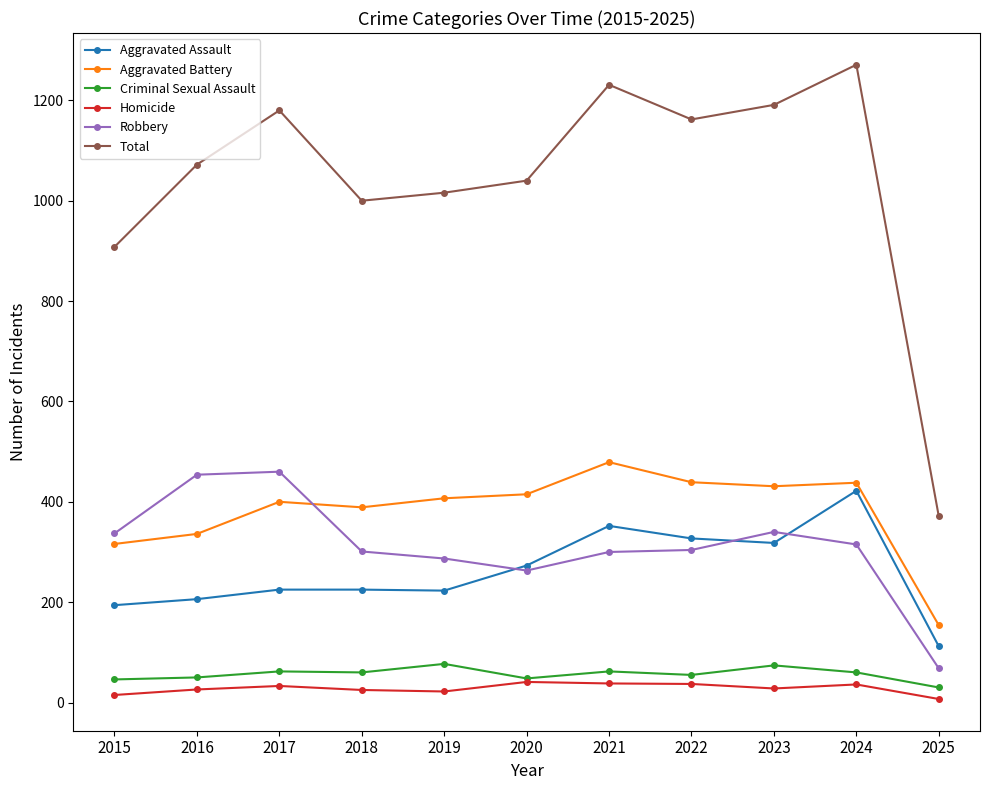

The value of Aggravated Assault at 2017 is 225. True or false?

True